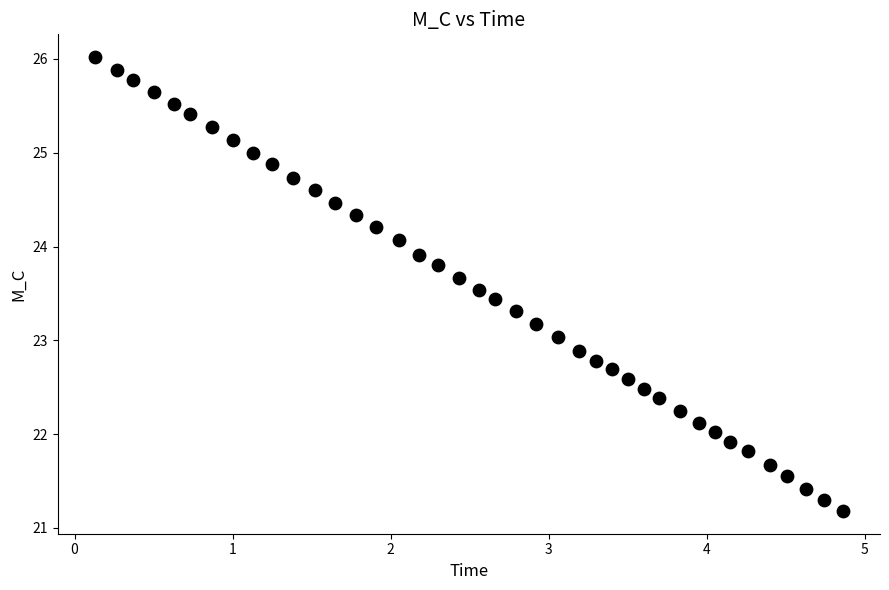

What is the range of Y values (max minus min)?

4.8